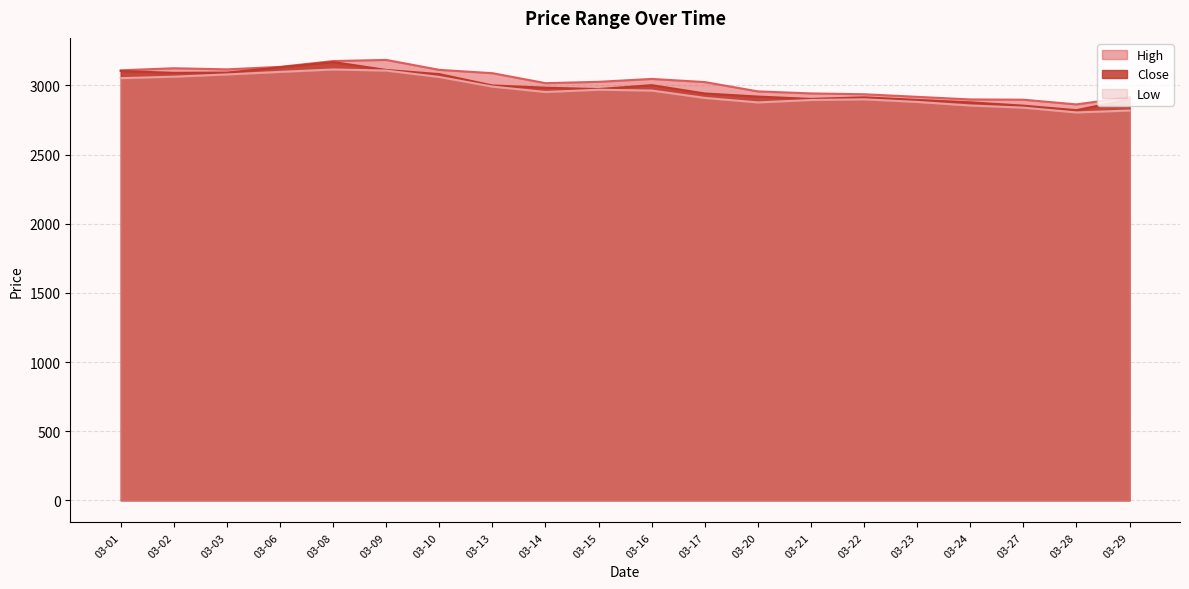

Does the chart display data point markers on the line(s)?

No